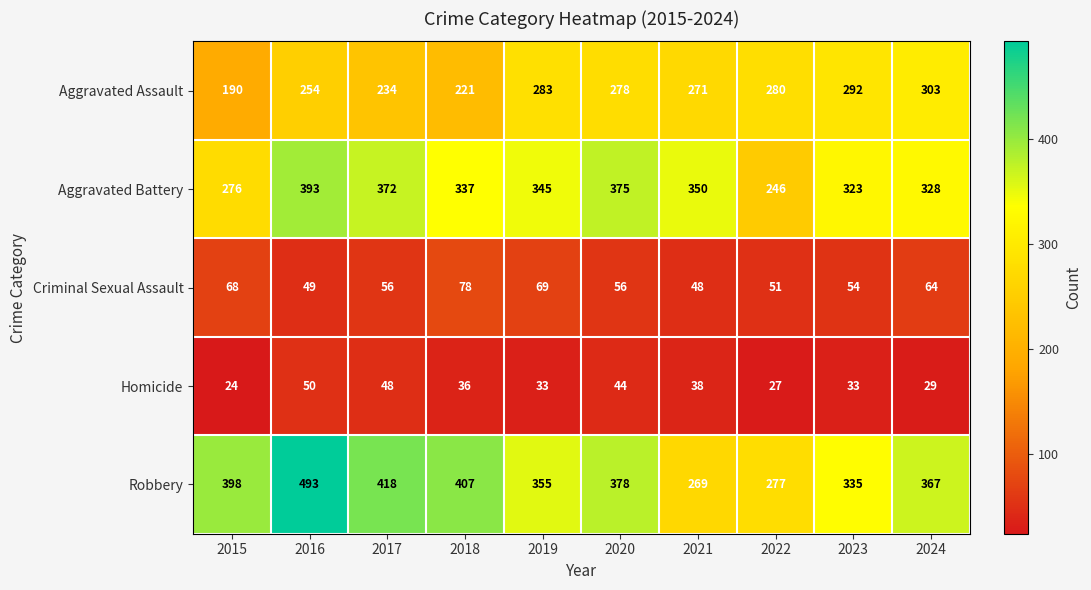

How many values in the Criminal Sexual Assault series are below 56?

4